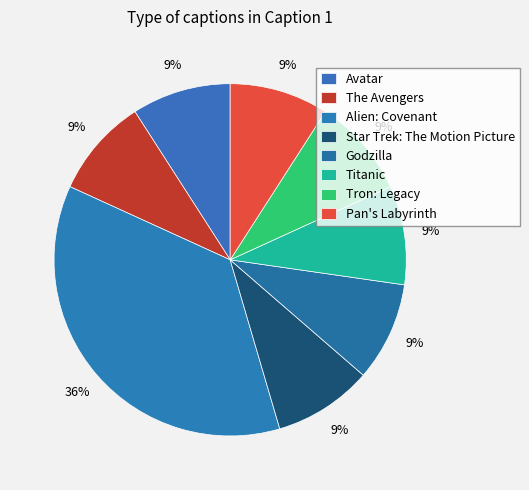

Rank the categories by value from highest to lowest.

Alien: Covenant, Avatar, The Avengers, Star Trek: The Motion Picture, Godzilla, Titanic, Tron: Legacy, Pan's Labyrinth